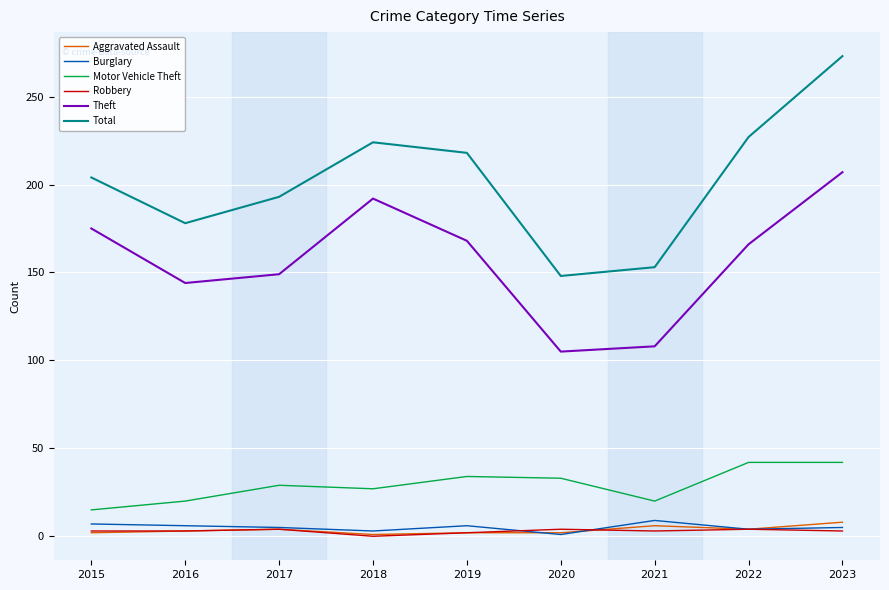

Which category has the highest value in the Total series?

2023